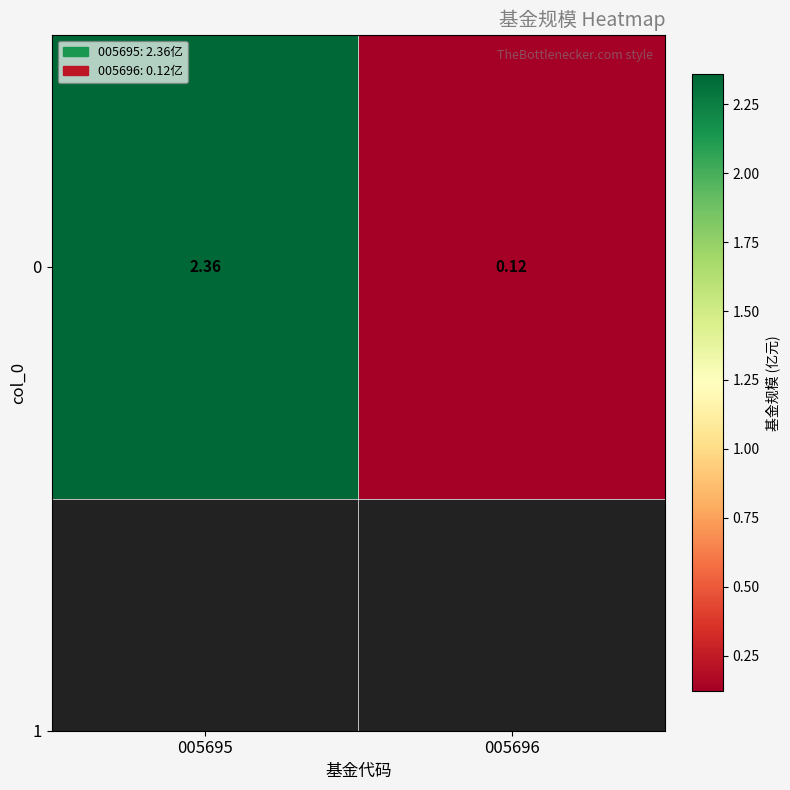

Which label corresponds to the smallest value in the chart?

005696